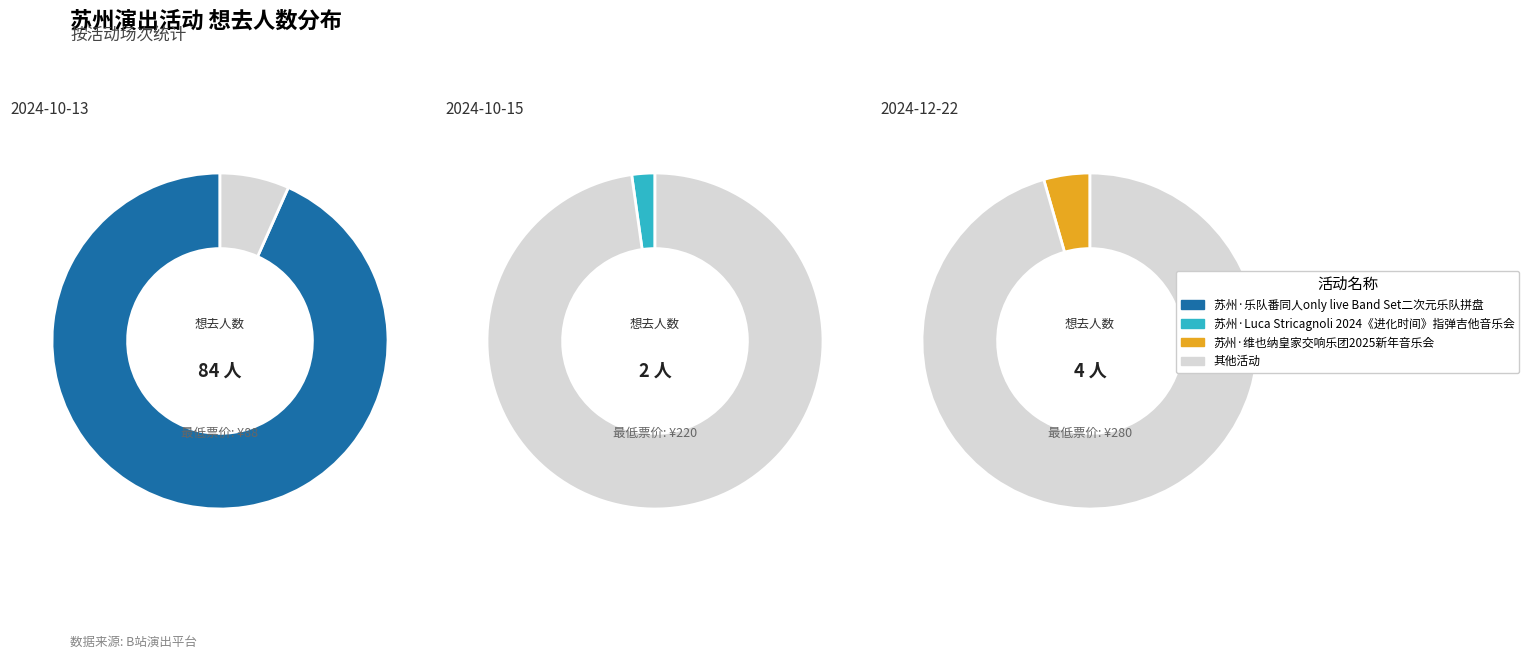

Which category has the smallest portion of the pie?

苏州·Luca Stricagnoli 2024《进化时间》指弹吉他音乐会